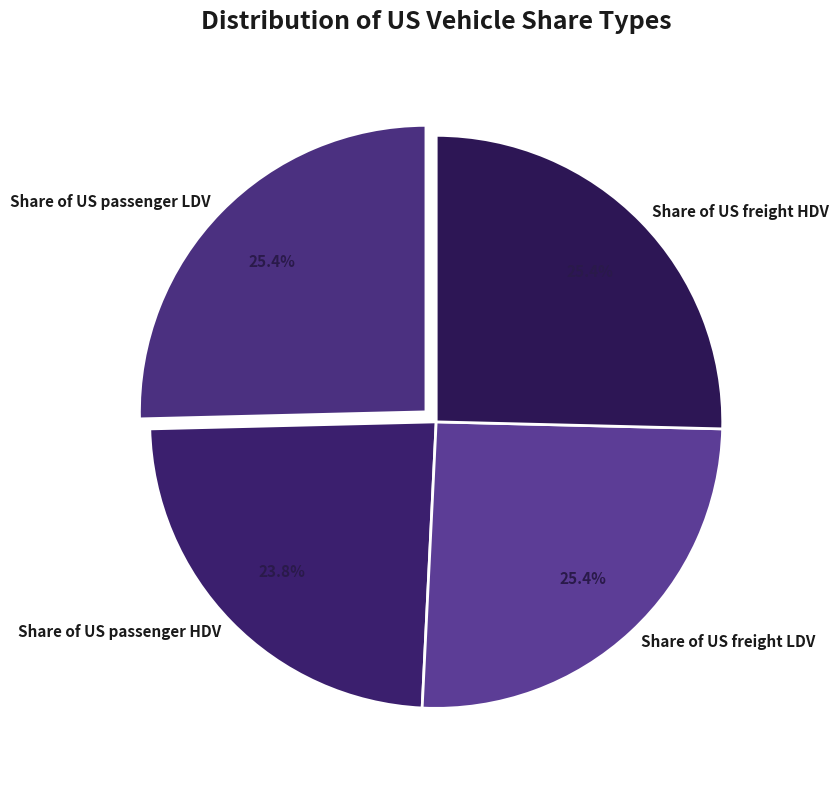

Combined, do Share of US passenger LDV and Share of US freight LDV account for over 50%?

Yes